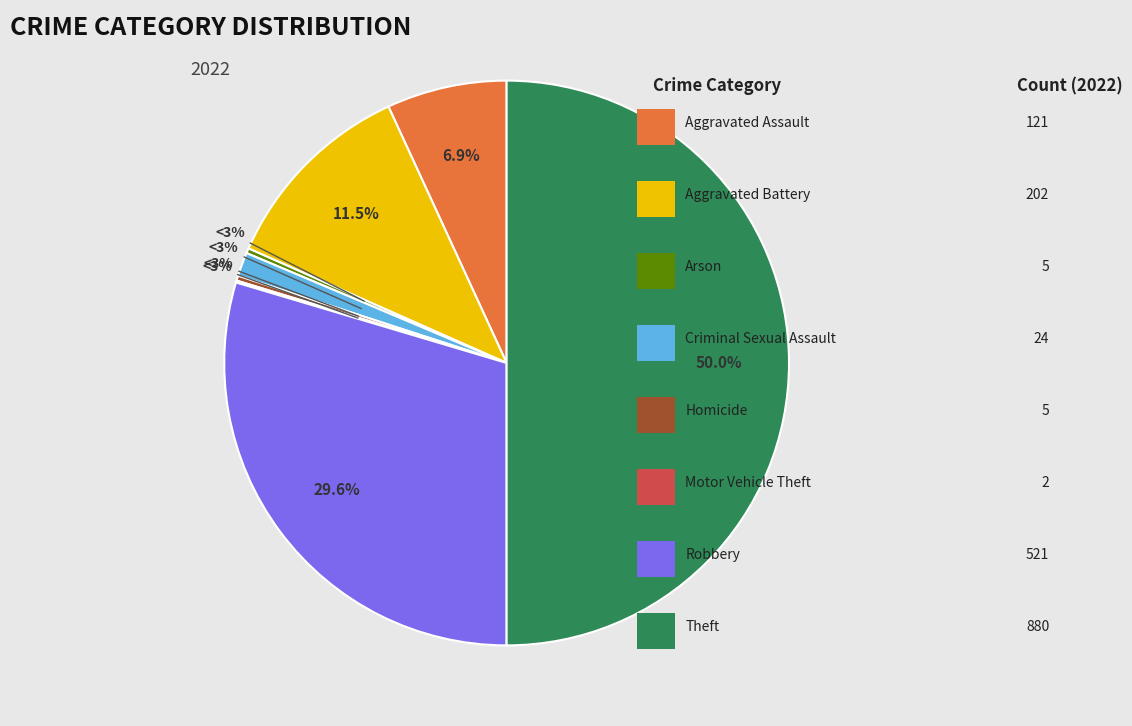

To the nearest percent, what is the combined percentage of Robbery and Criminal Sexual Assault?

31%